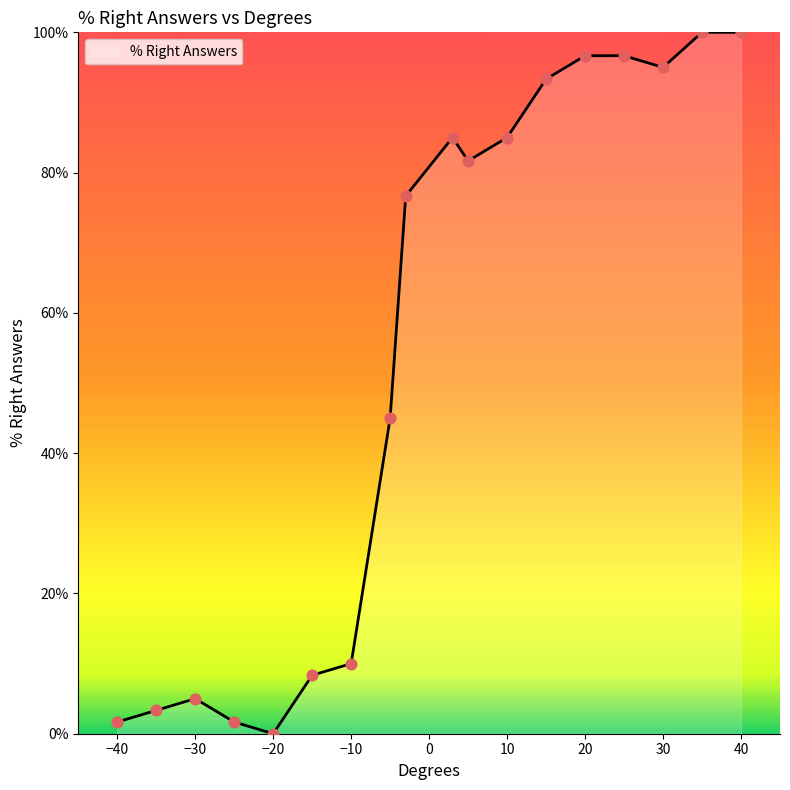

What is the difference between the maximum and minimum values?

100.0